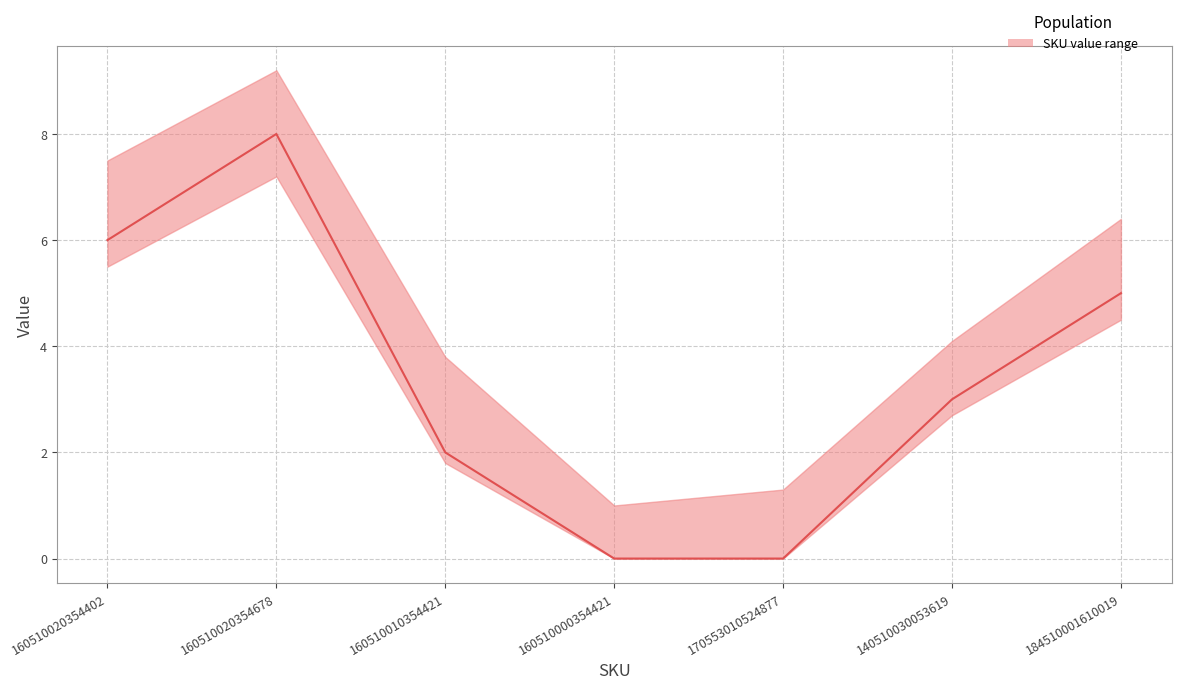

Reading left to right, list all the values displayed in this chart.

160510020354402=6	160510020354678=8	160510010354421=2	160510000354421=0	170553010524877=0	140510030053619=3	184510001610019=5